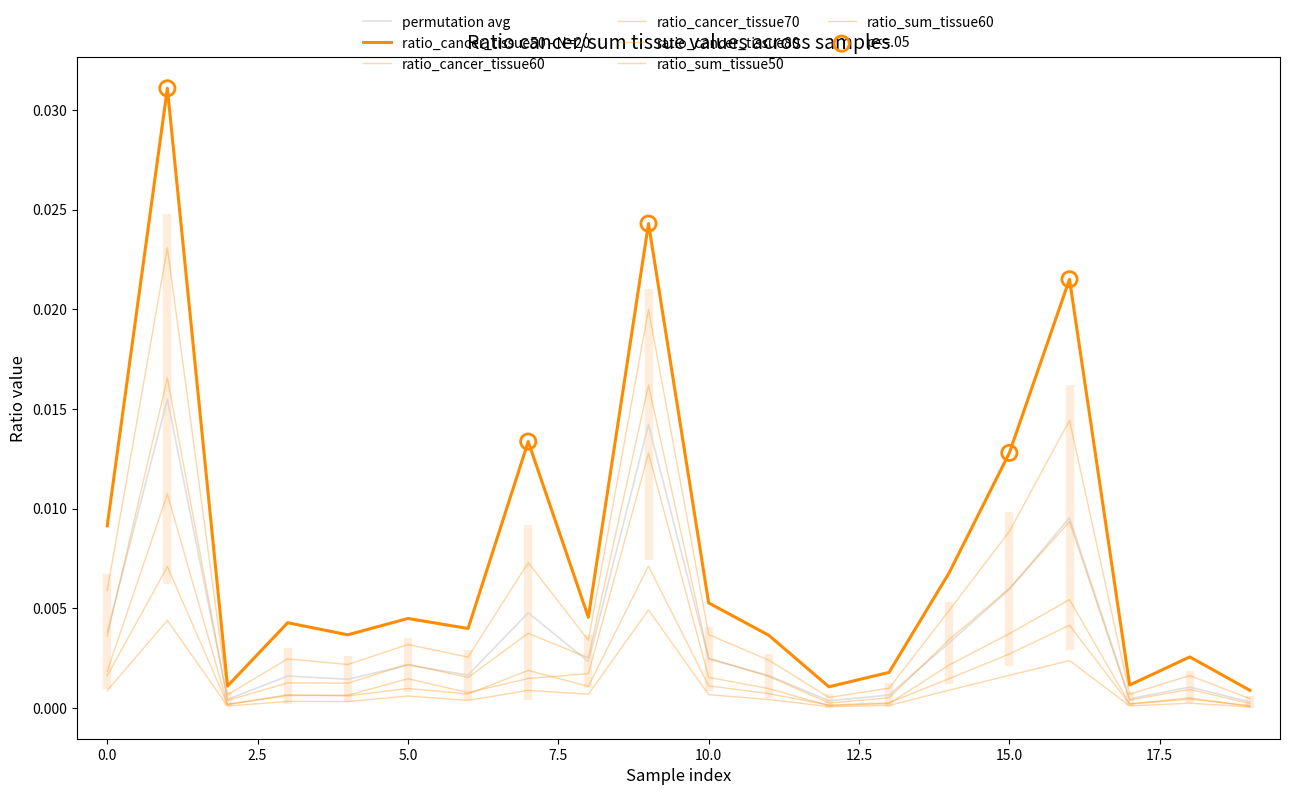

Which series has the largest total across all categories?

ratio_cancer_tissue50